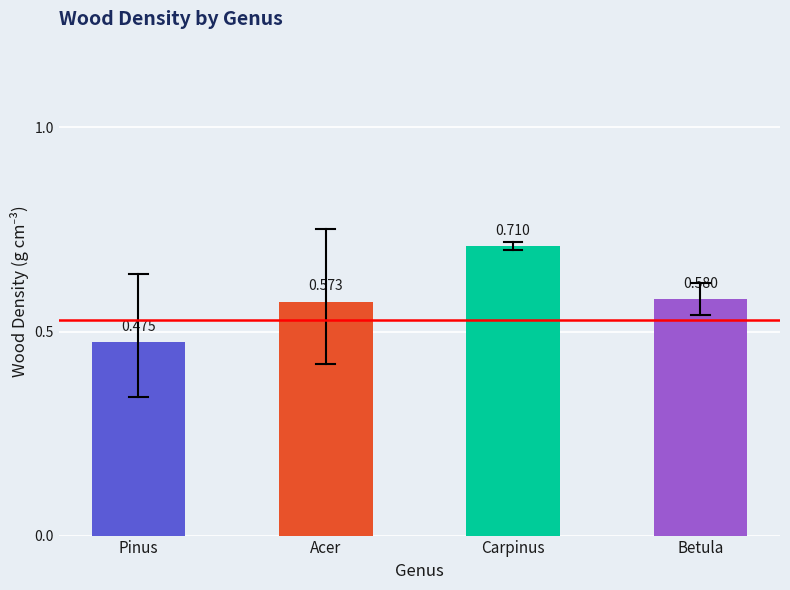

Is it true that the value at Carpinus is 0.2?

False